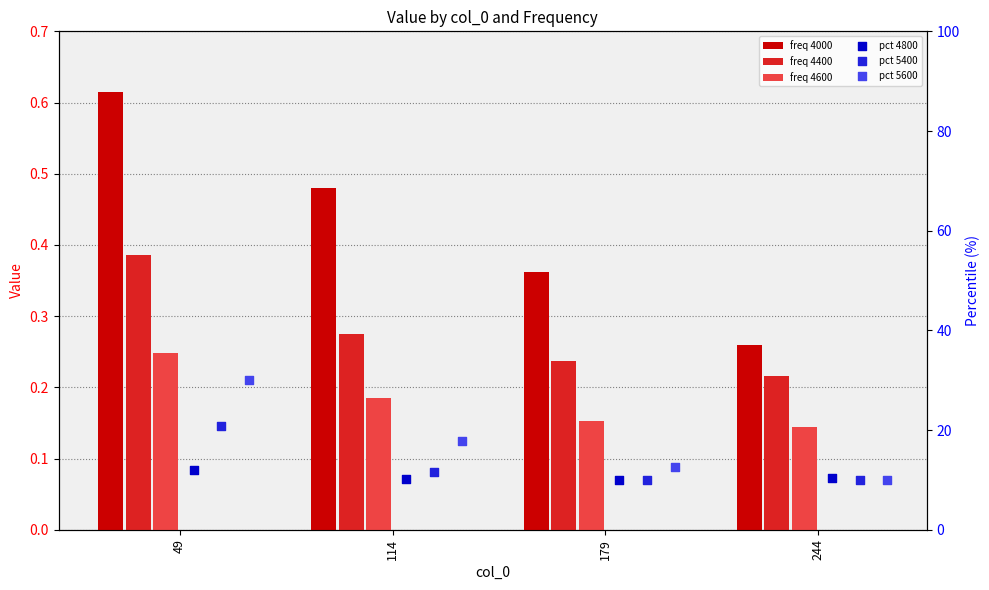

Which series has the largest total across all categories?

pct 5600